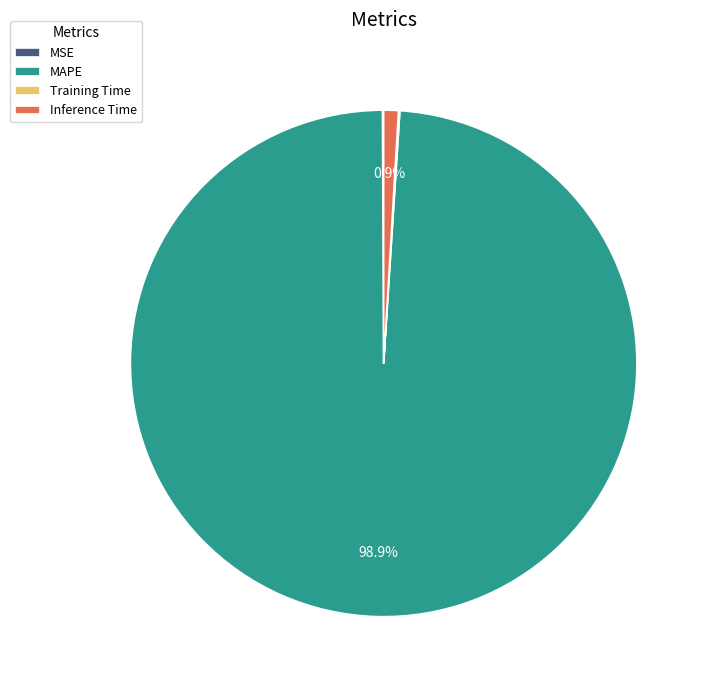

Which category has the biggest portion of the pie?

MAPE